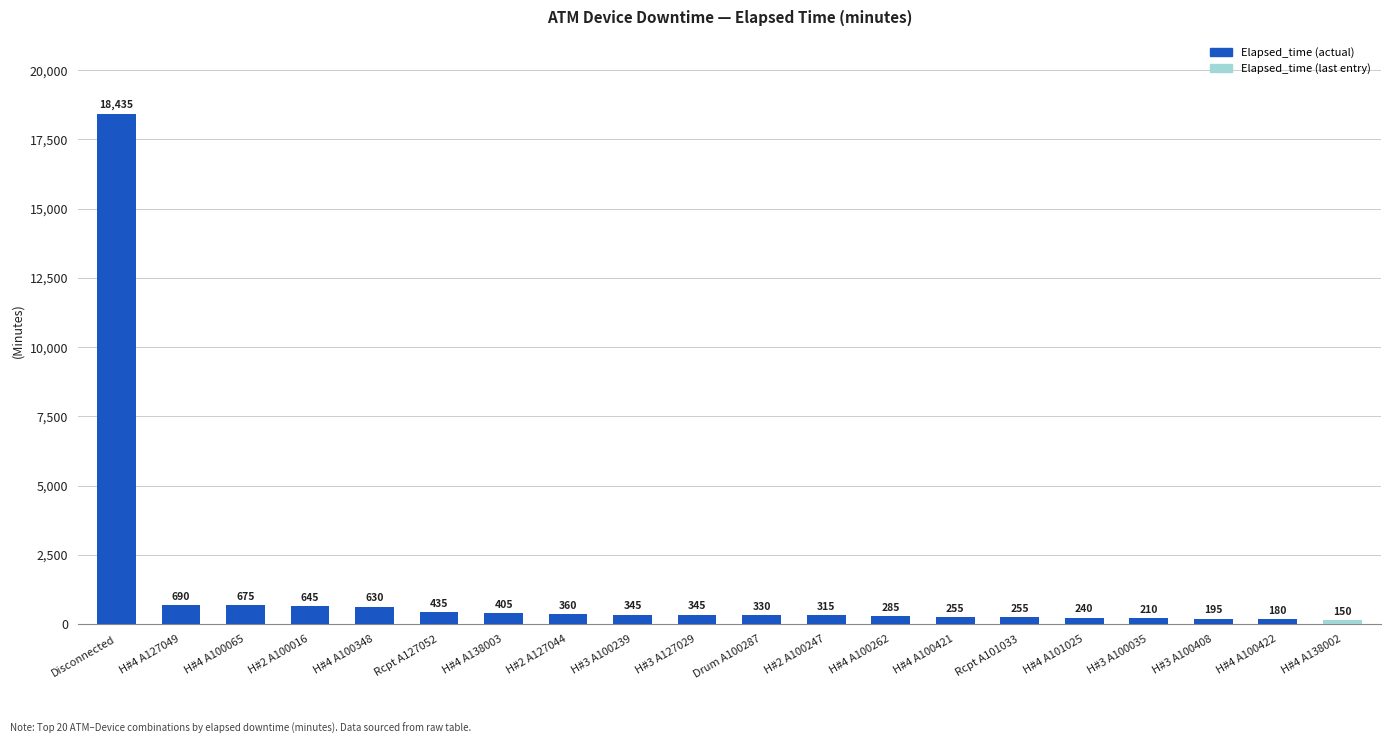

What is the maximum value shown in the chart?

18435